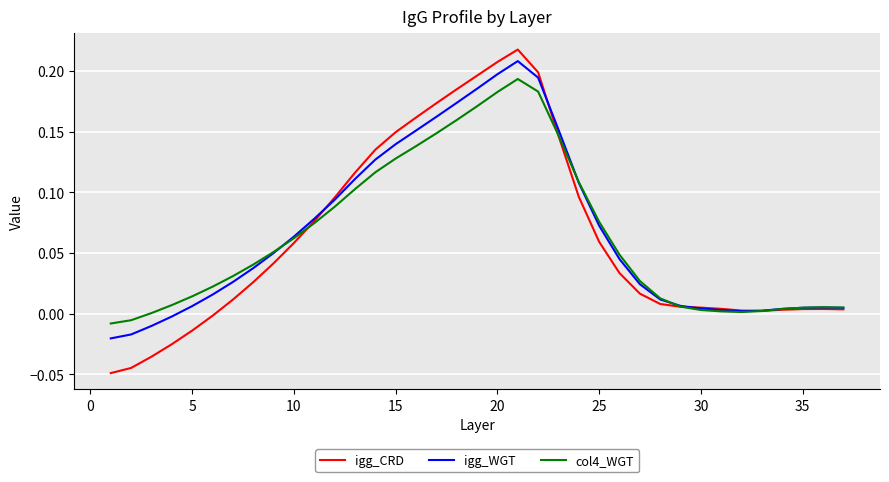

Which series has the widest spread of values?

igg_CRD